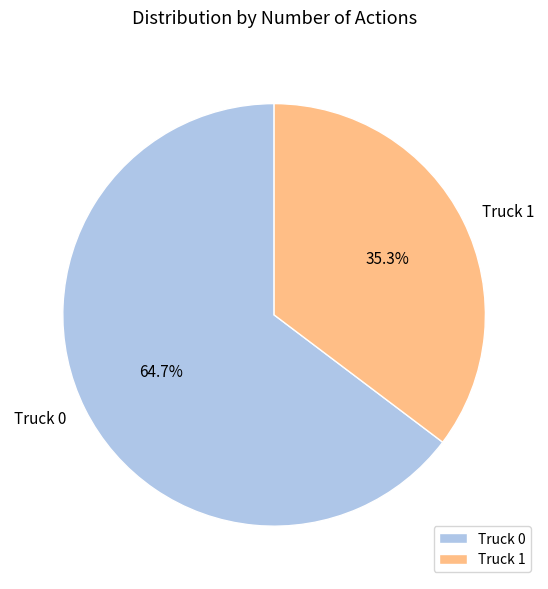

What is the largest slice in the pie chart?

Truck 0